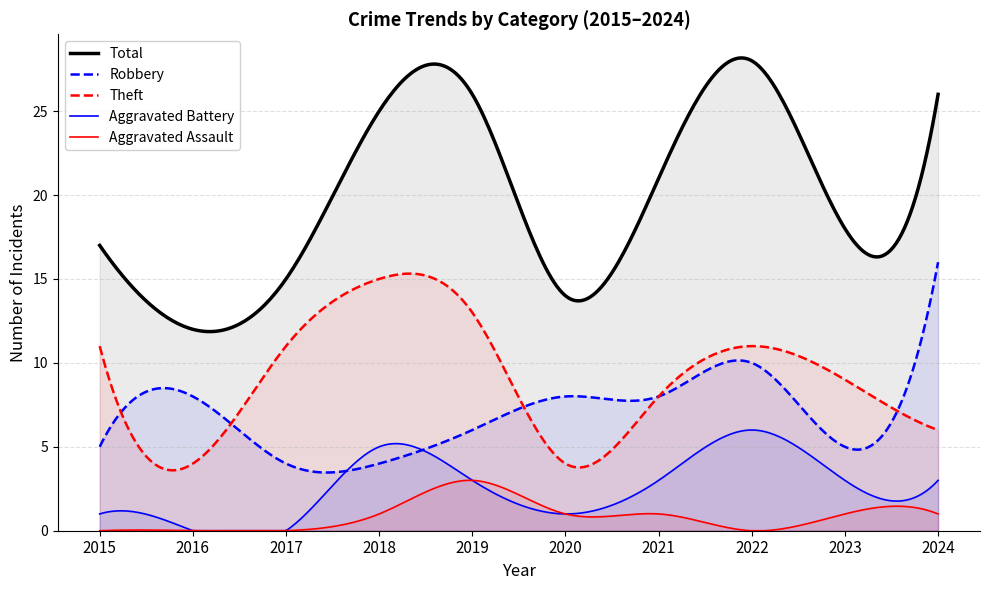

What is the maximum value shown in the chart?

28.2